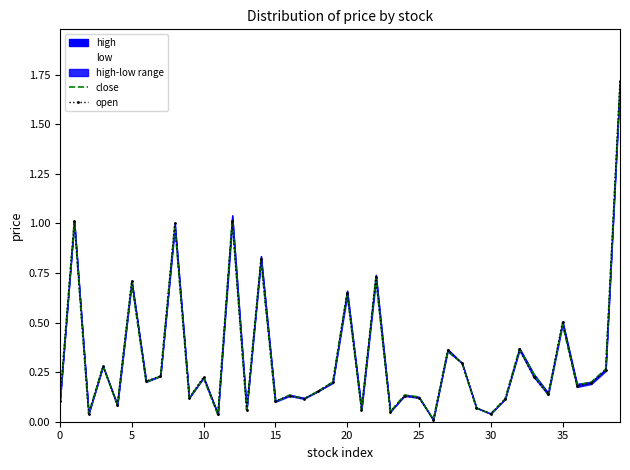

Between 37 and 9, which is larger?

37